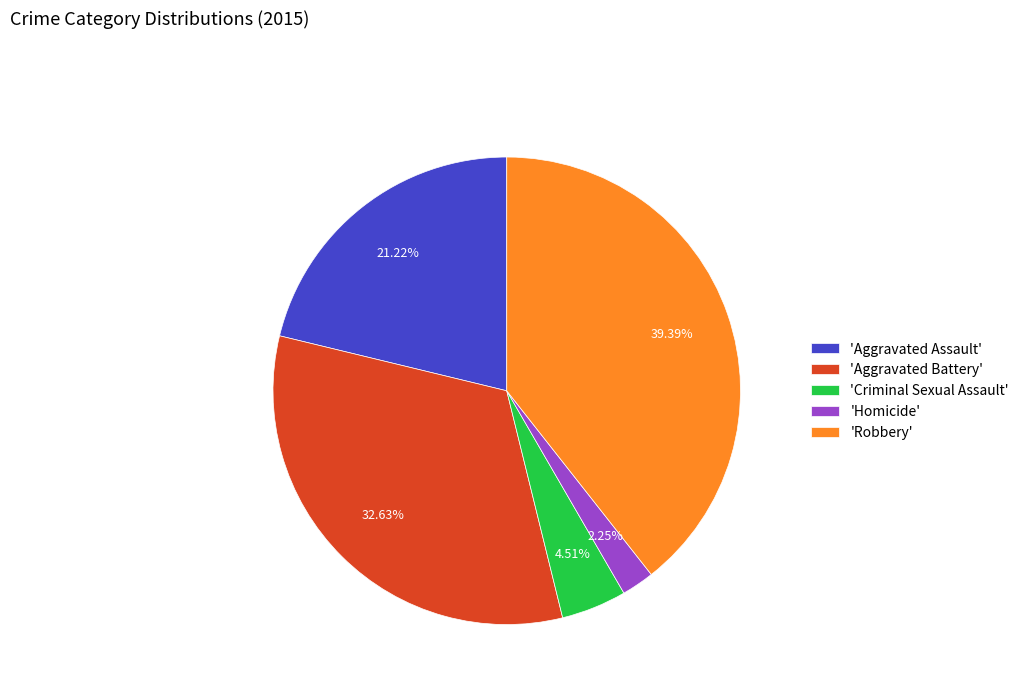

Which has a higher value, 'Homicide' or 'Criminal Sexual Assault'?

'Criminal Sexual Assault'